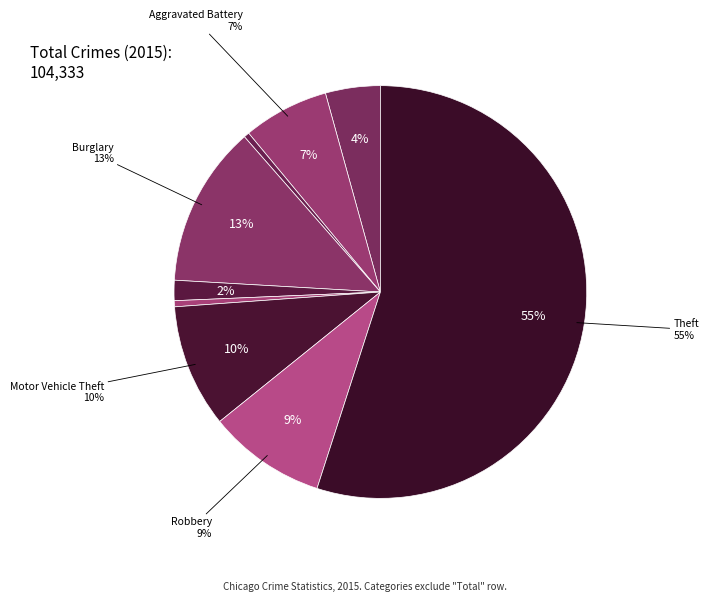

How many segments does this pie chart have?

9